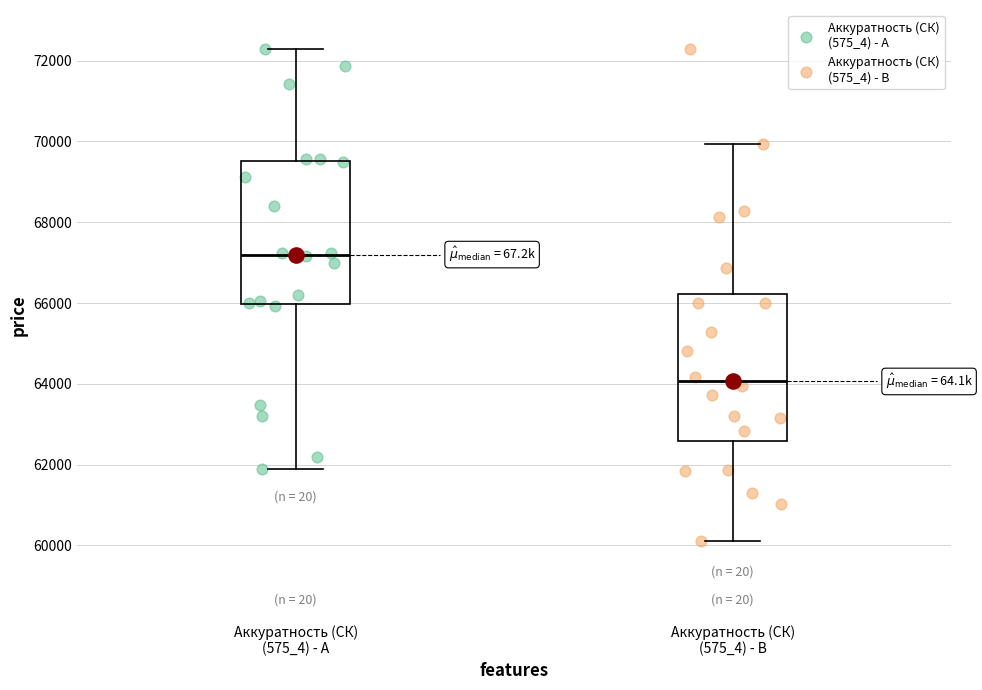

Reading left to right, read every box against the y-axis: the position of its median line, the range the box covers, and the ends of its whiskers. The values are not printed on the chart, so give them approximately, as read against the axis.

Аккуратность (СК) (575_4) - A: median 67200, box 66000 to 69600, whiskers 61800 to 72200
Аккуратность (СК) (575_4) - B: median 64000, box 62600 to 66200, whiskers 60200 to 70000